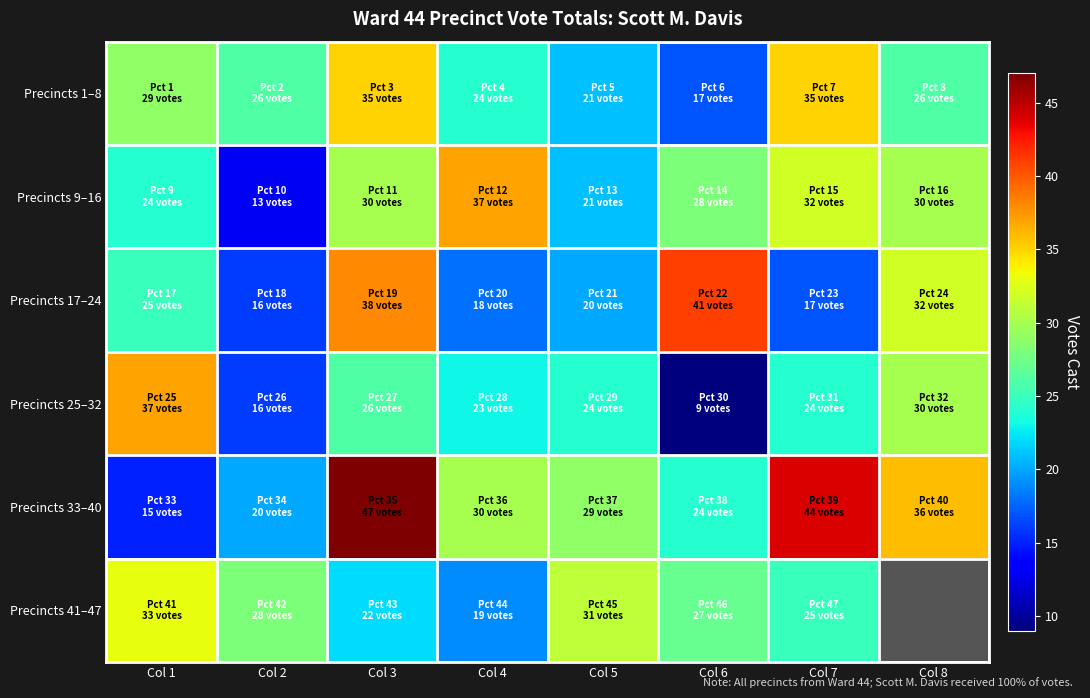

Which has a higher value, Col 7 or Col 2?

Col 7